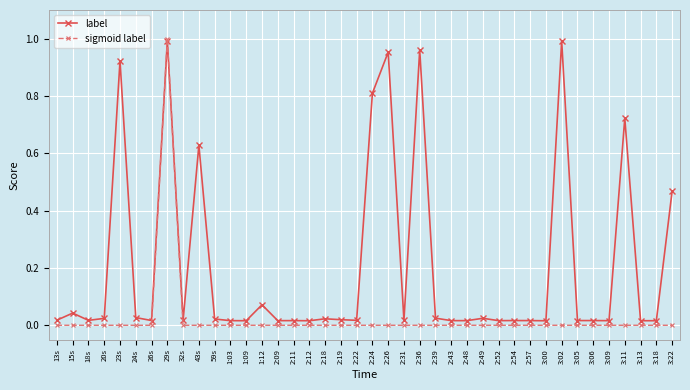

The label series shows 0.8 at 2:24. True or false?

True